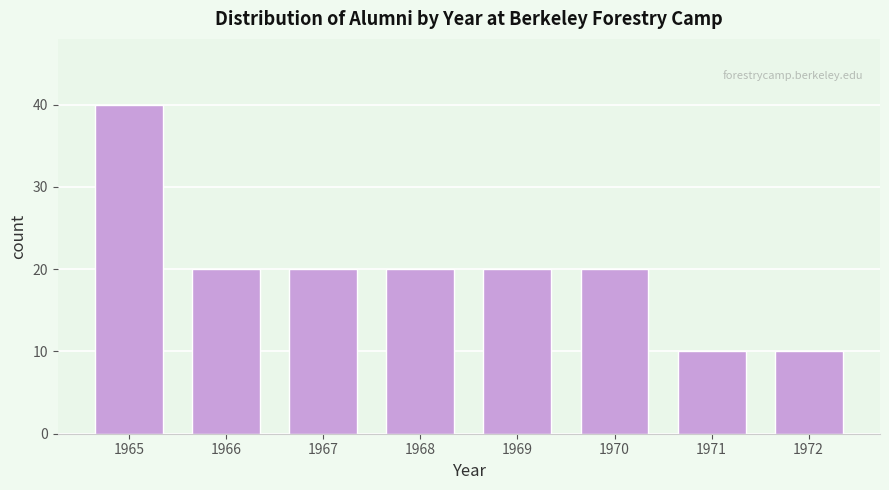

Reading left to right, what are all the values shown in this chart?

1965=40	1966=20	1967=20	1968=20	1969=20	1970=20	1971=10	1972=10